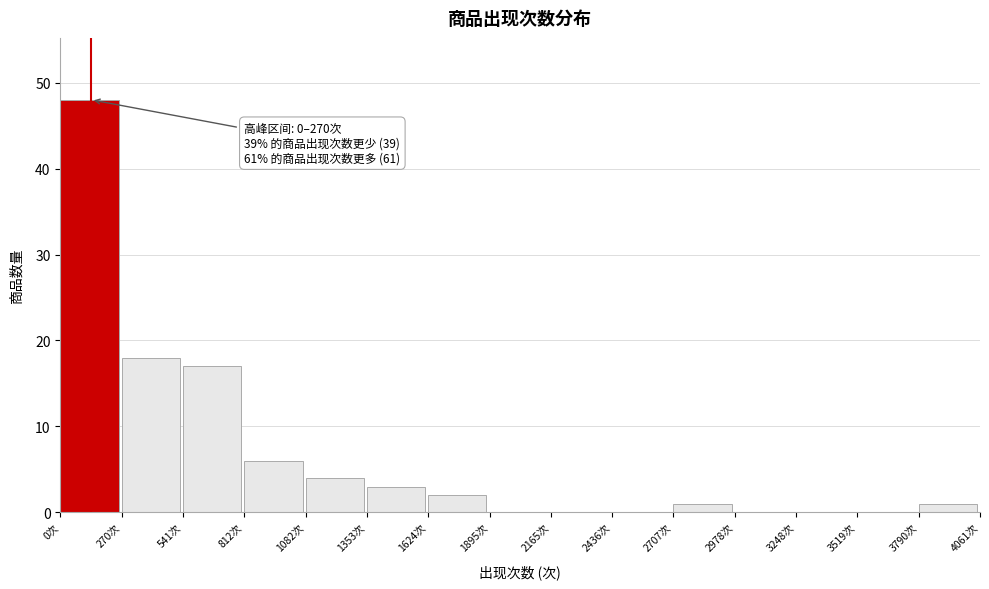

Which range on the x-axis has the tallest bar?

0 to 250